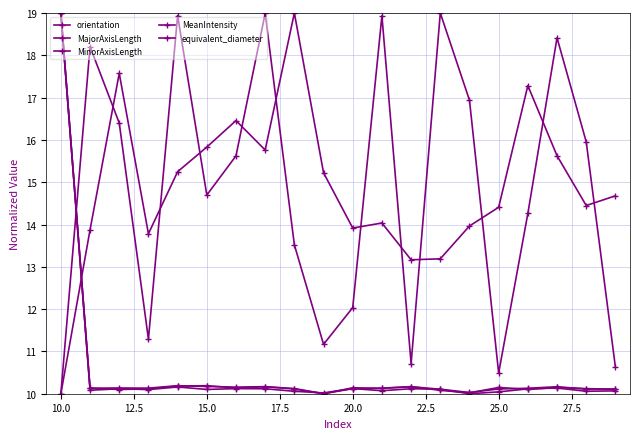

How many categories are shown in the chart?

20